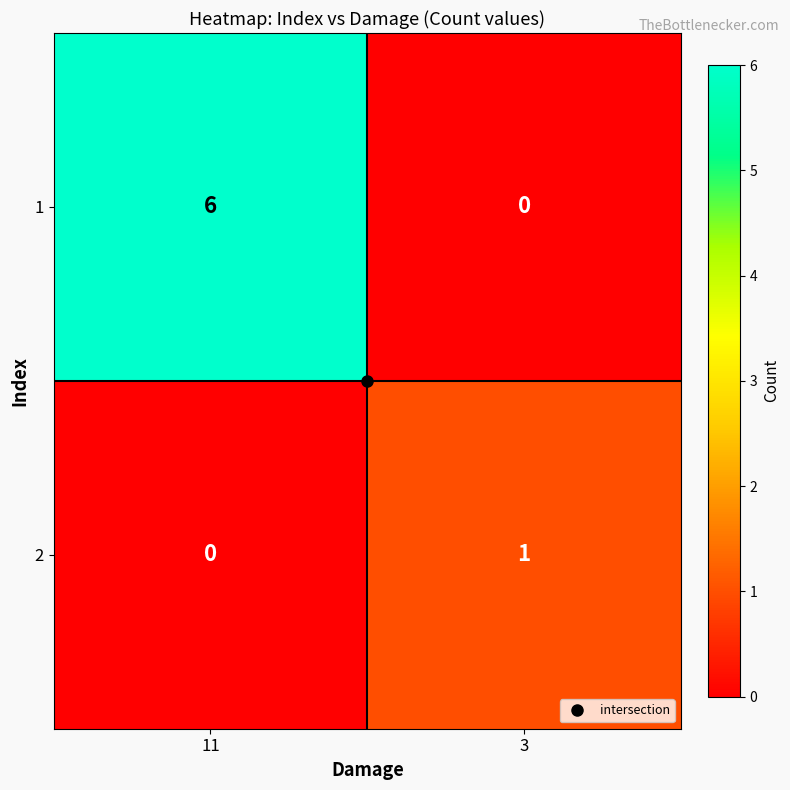

True or false: 2 has a value of 1 at 3.

True